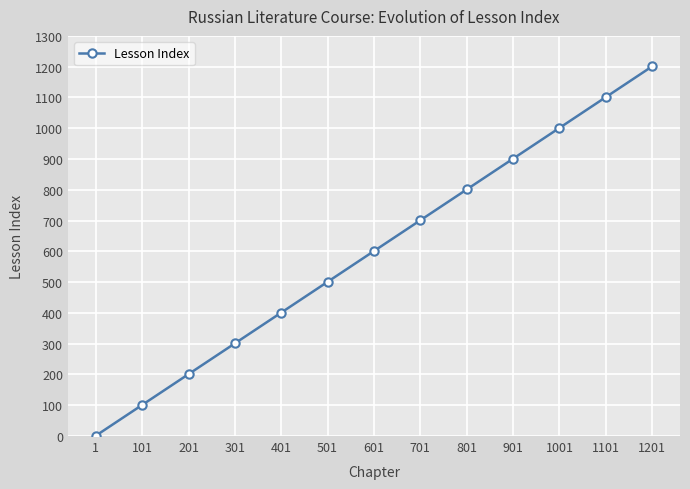

List the labels in order of value, smallest first.

1, 101, 201, 301, 401, 501, 601, 701, 801, 901, 1001, 1101, 1201